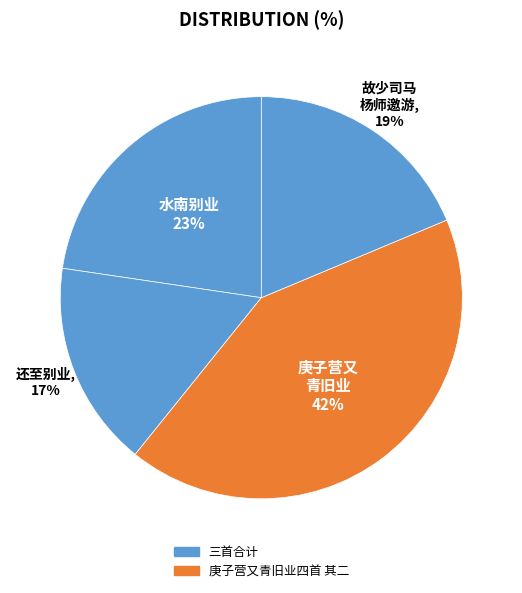

What is the smallest slice in the pie chart?

还至别业四首 其二